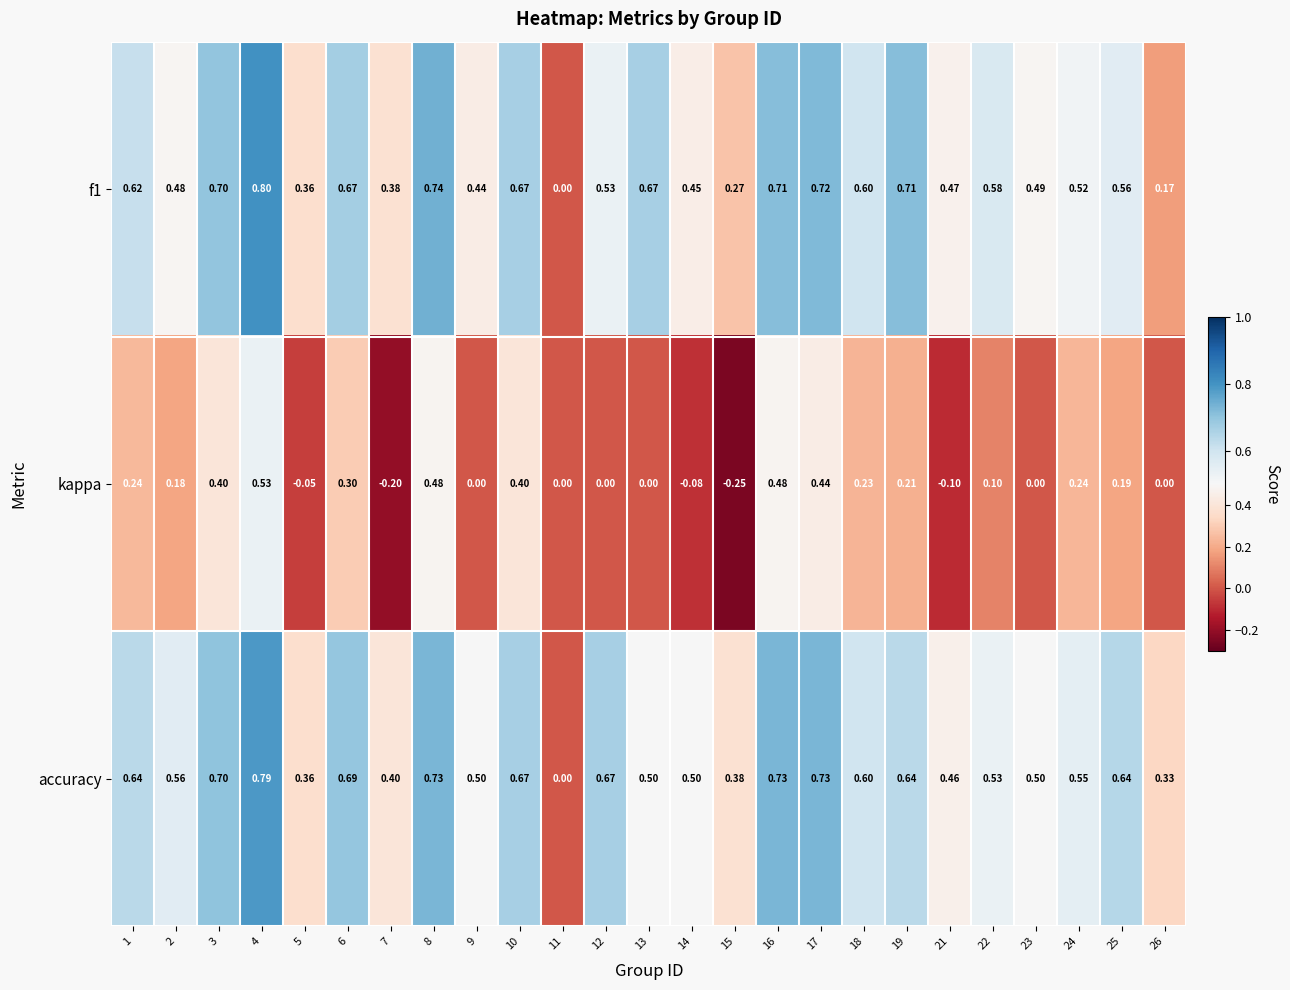

Which series has the largest total across all categories?

accuracy